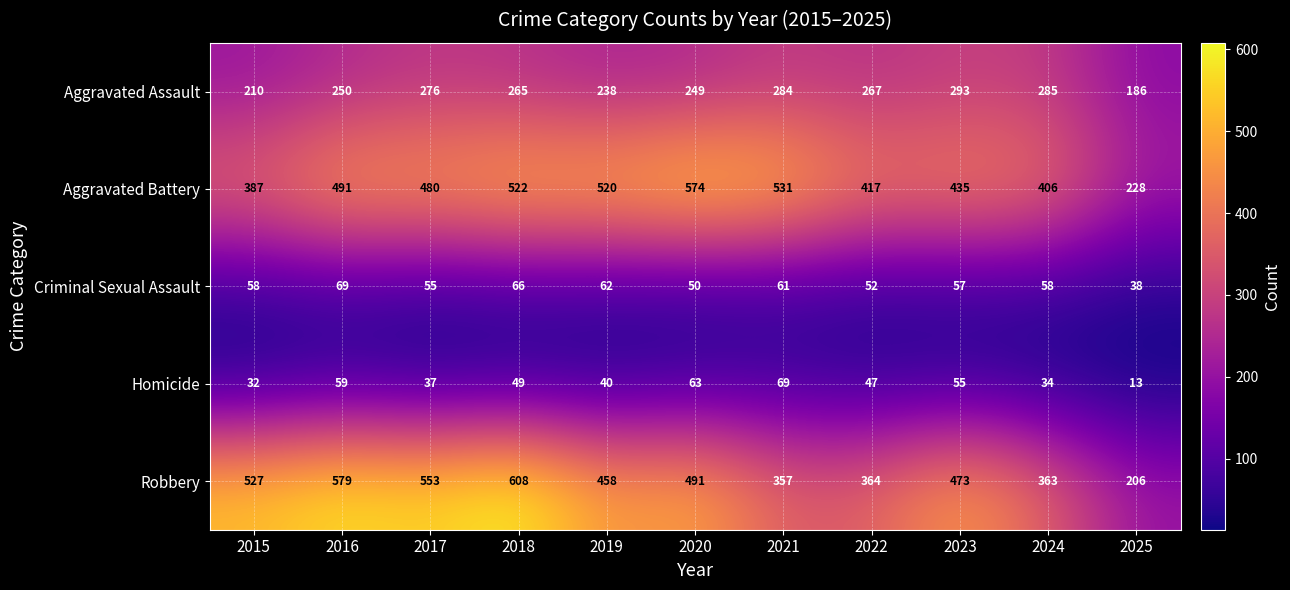

Which category has the lowest value across all series?

2025